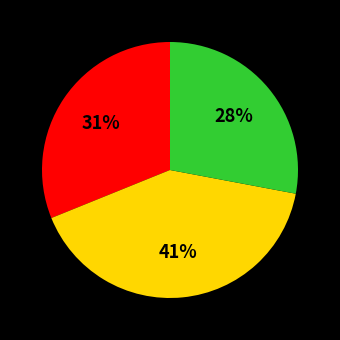

Does any single category account for the majority?

No